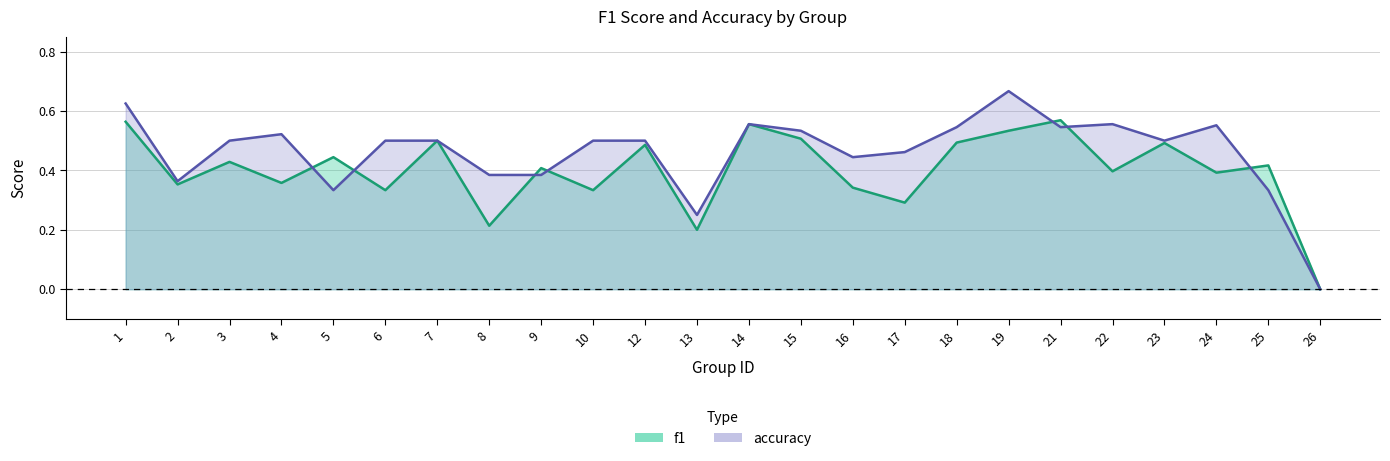

Which series has the widest spread of values?

accuracy